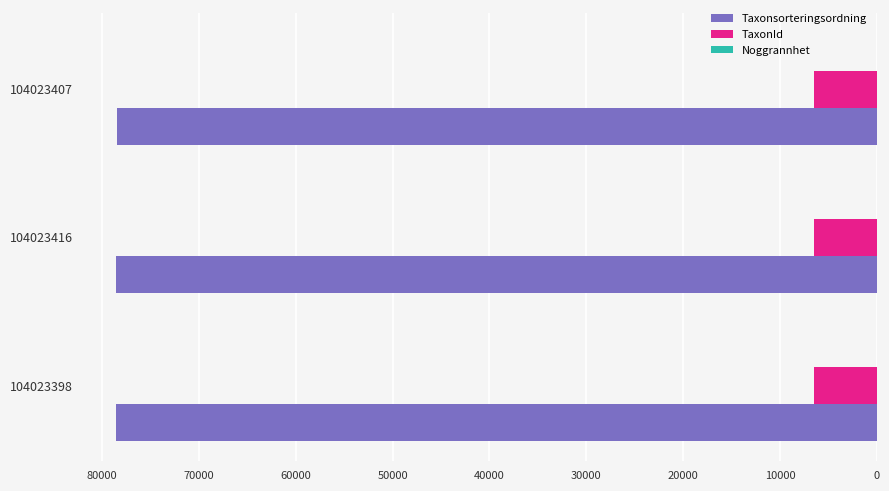

What is the greatest value displayed?

78569